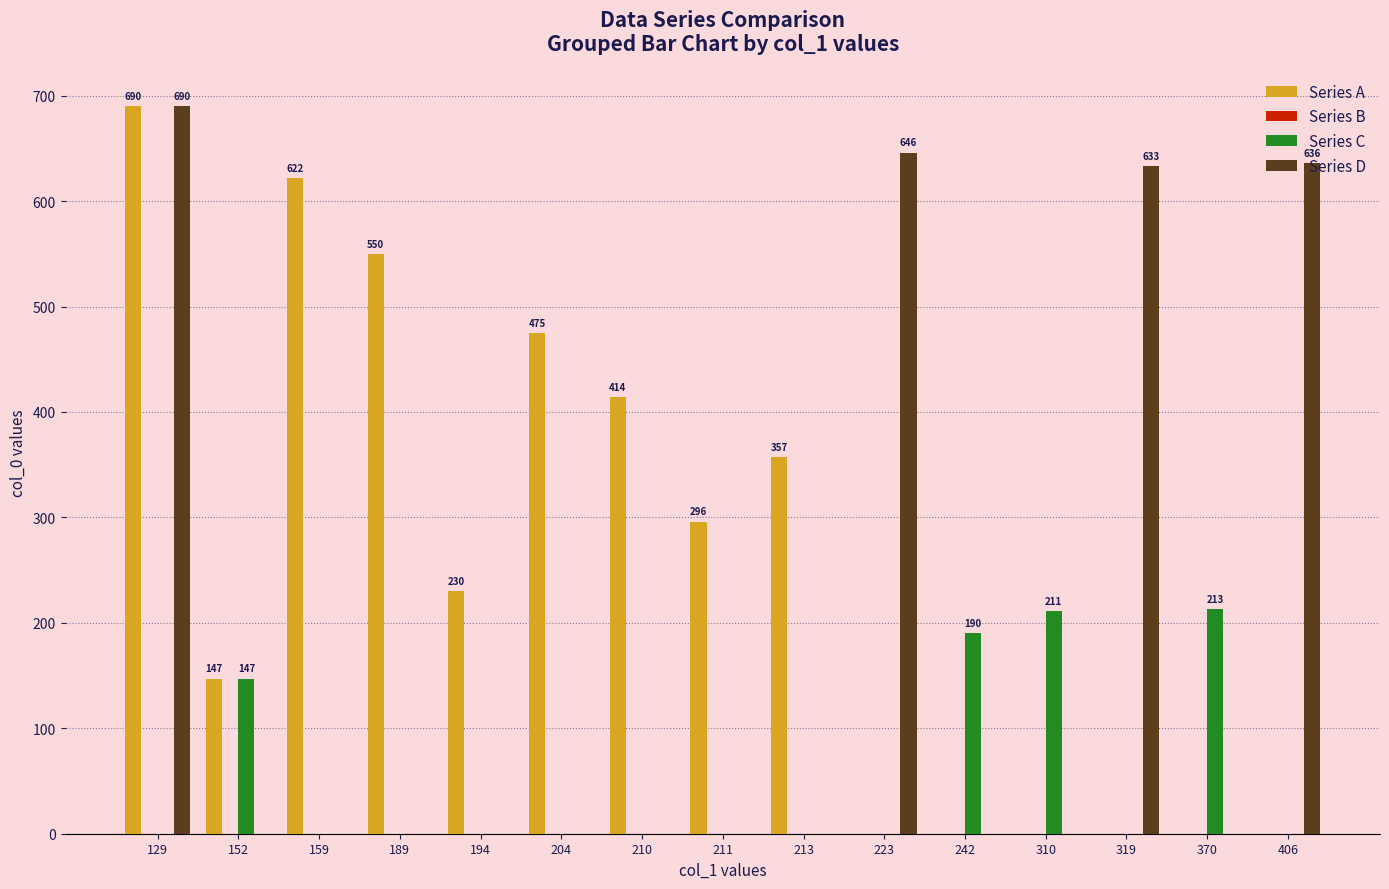

Which series has the largest total across all categories?

Series A